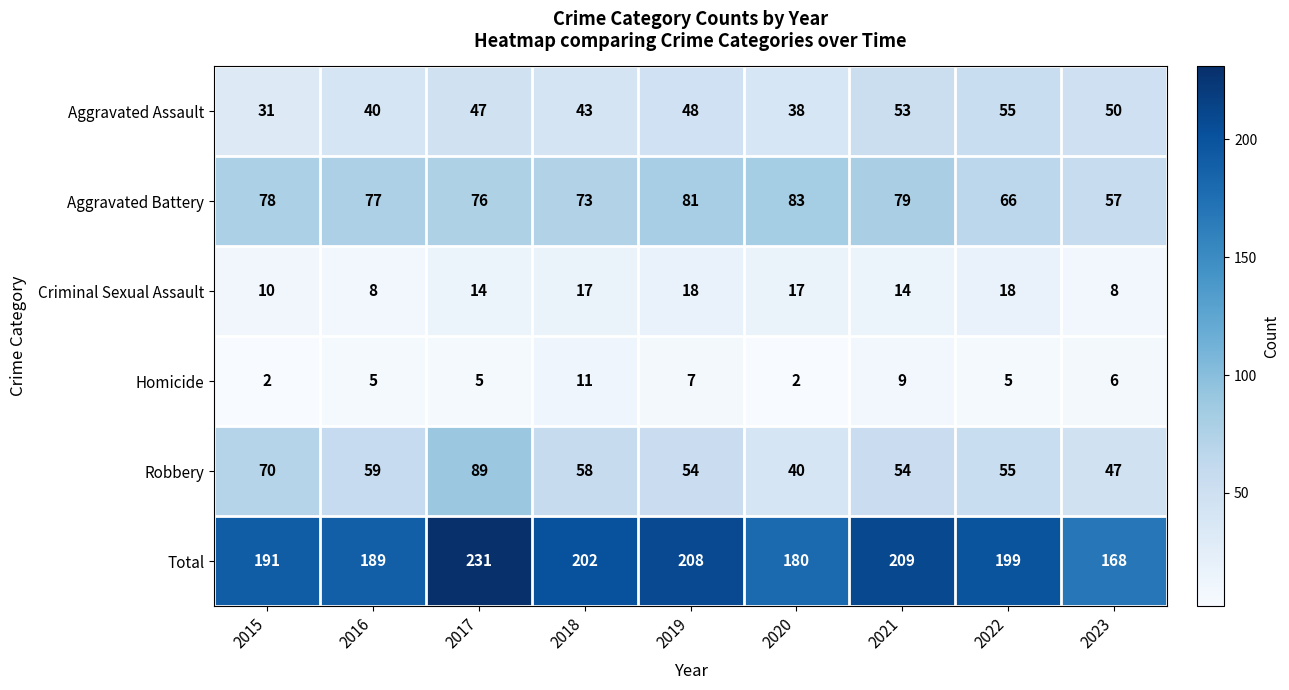

What is the average value of the Aggravated Battery series?

74